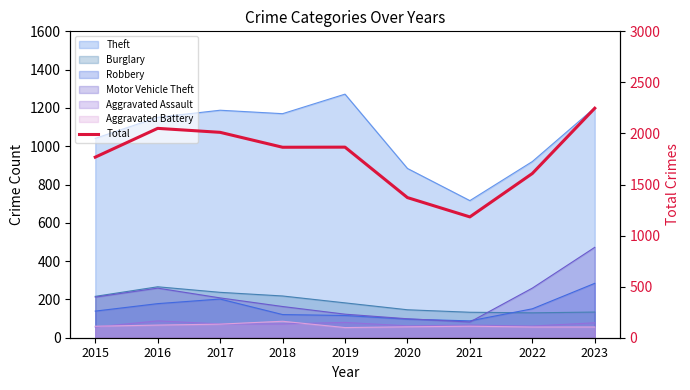

What is the value of the 6th point from the left?

1372